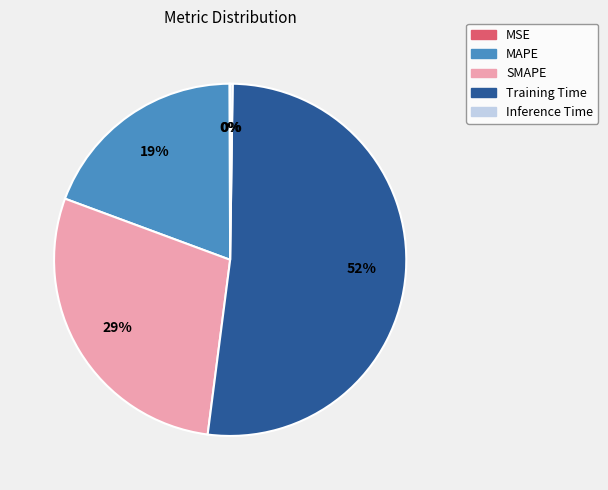

Is the sum of Training Time and MAPE greater than half?

Yes